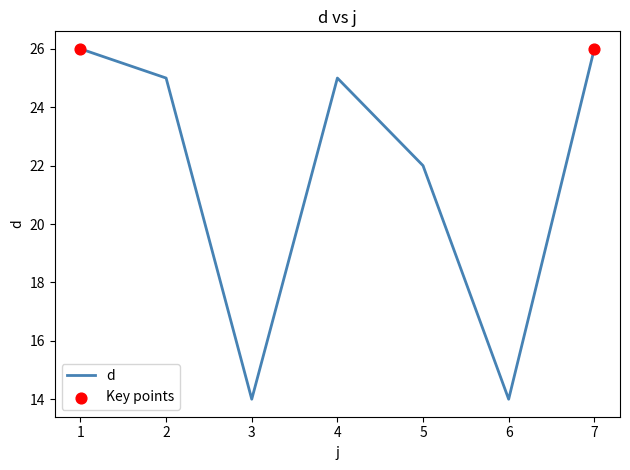

What is the change in value from 3 to 5?

+8